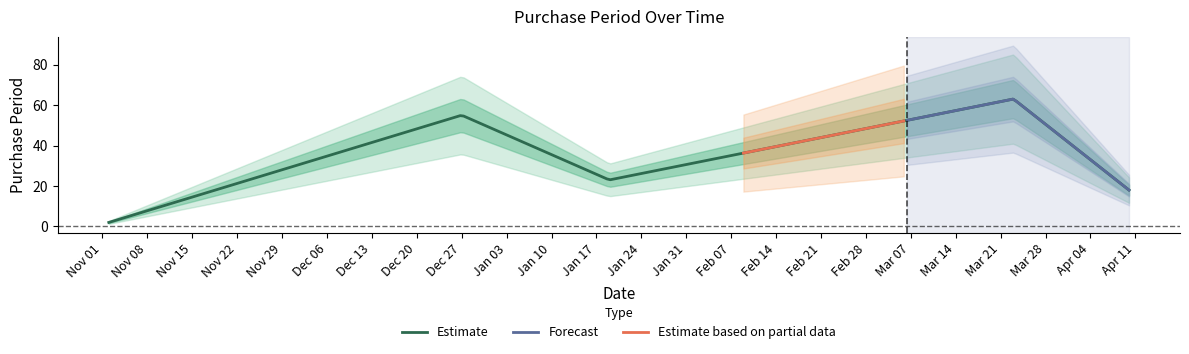

How many data points are less than 23?

2